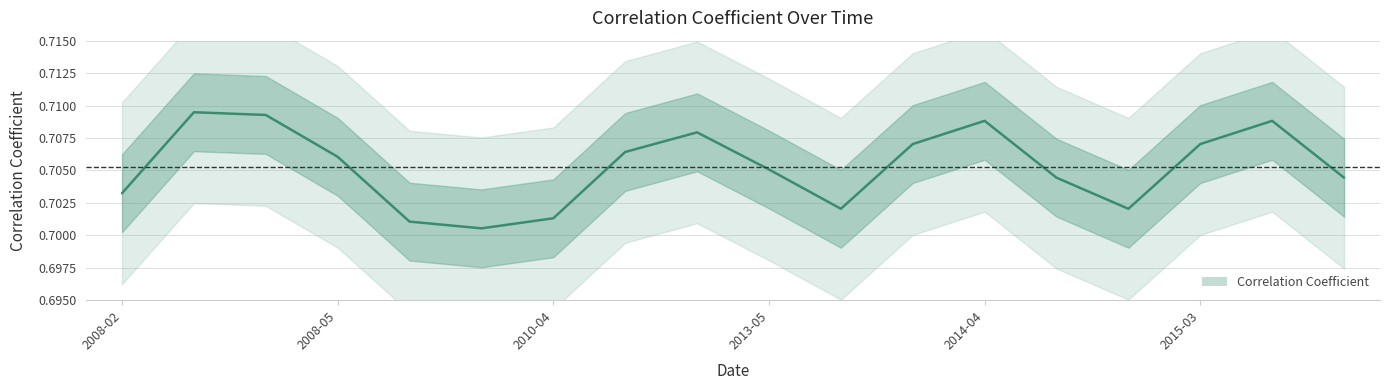

What position from the right is 2014-03?

7